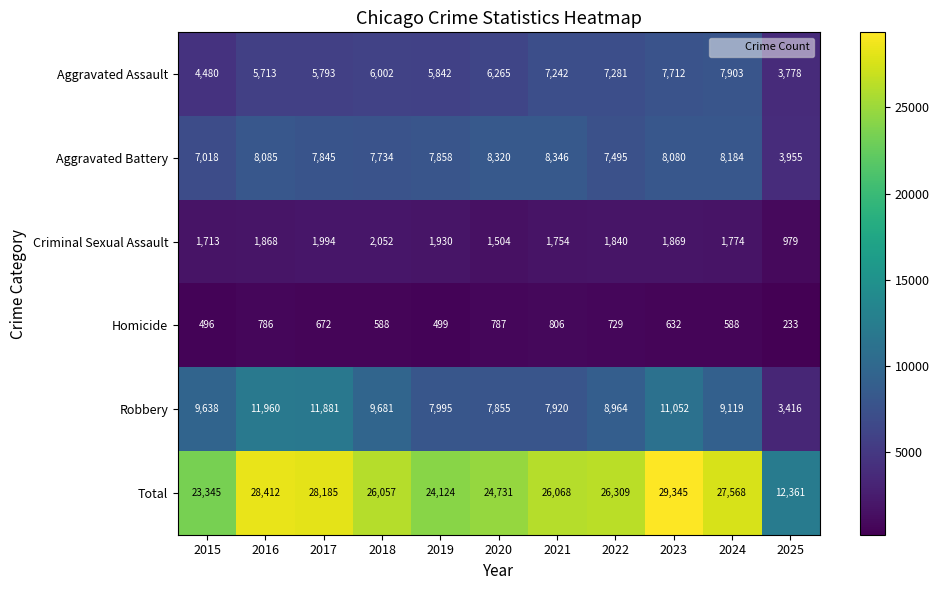

Which series has the largest range (max minus min)?

Total